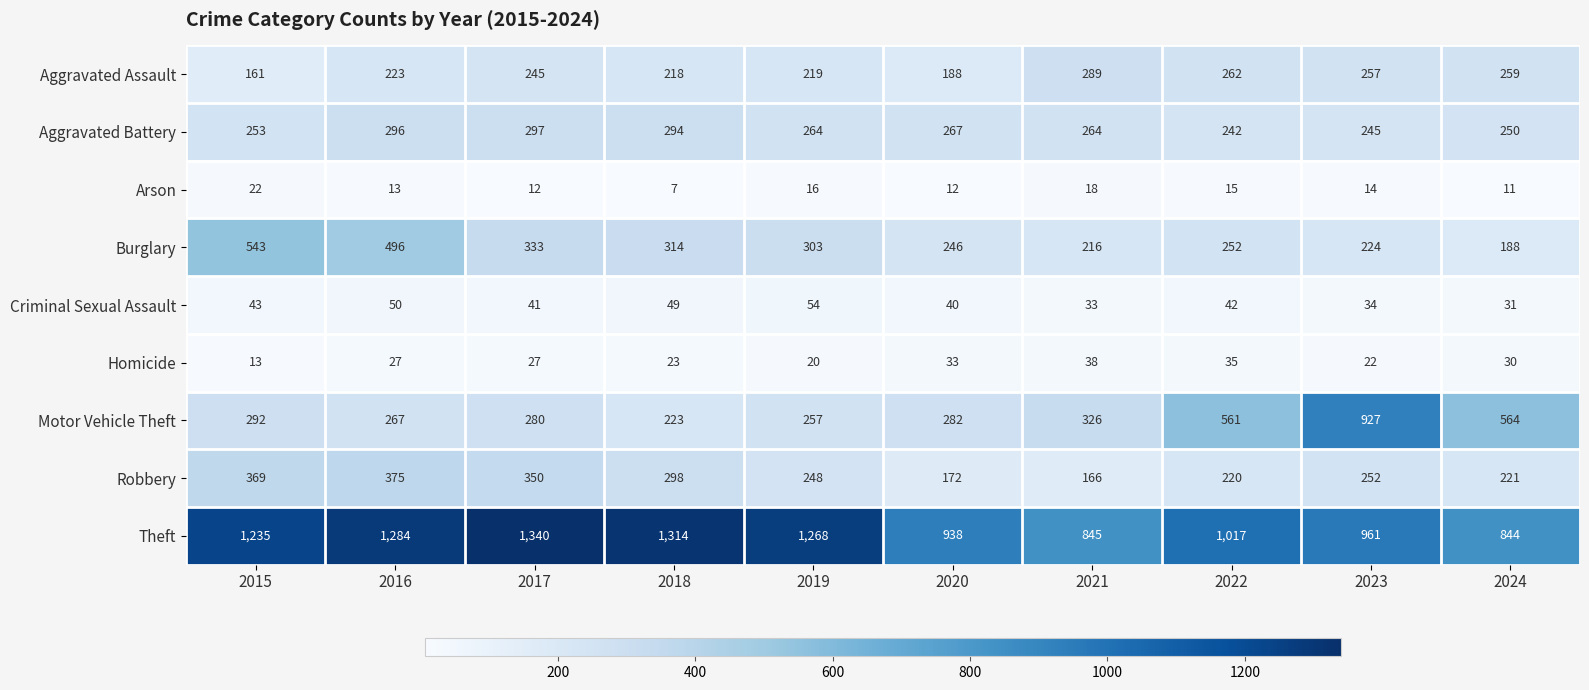

Which series has the widest spread of values?

Motor Vehicle Theft